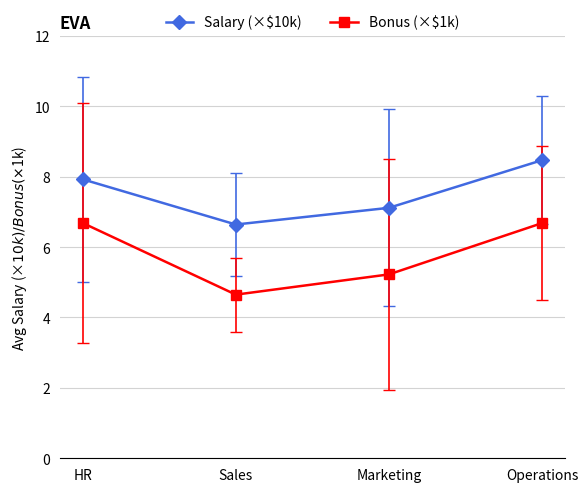

What is the minimum value for Salary (×$10k)?

6.6